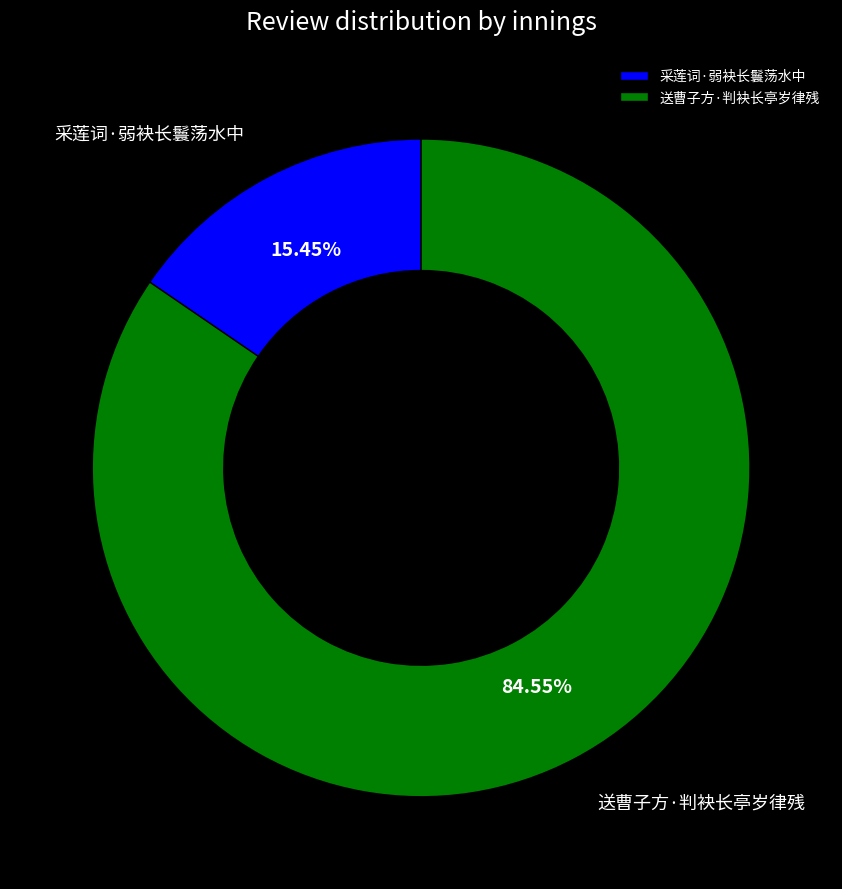

To the nearest percent, what percentage of the pie is 采莲词·弱袂长鬟荡水中?

15%